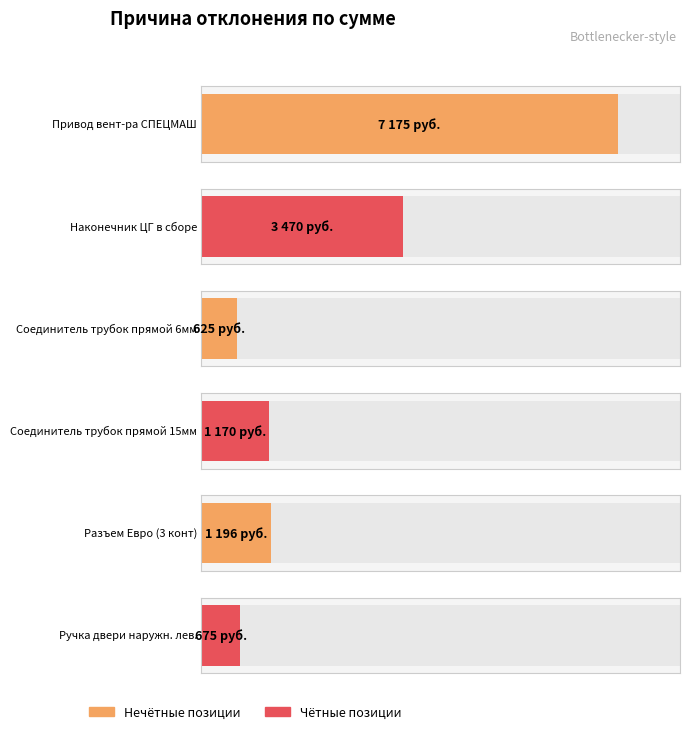

Reading right to left, transcribe all the data shown in this chart.

675	1196	1170	625	3470	7175